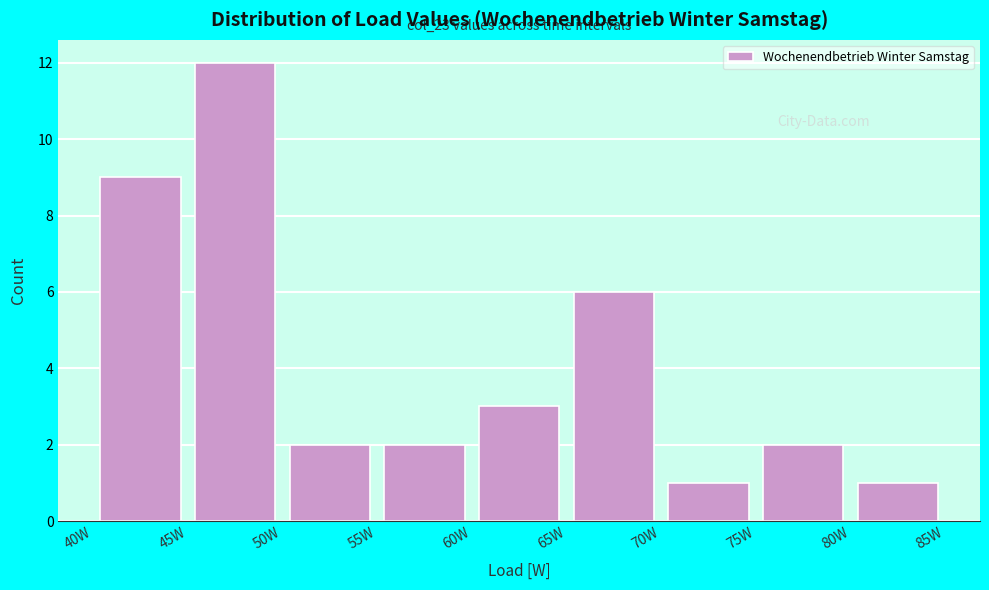

Over which range of the x-axis is the bar tallest?

45 to 50